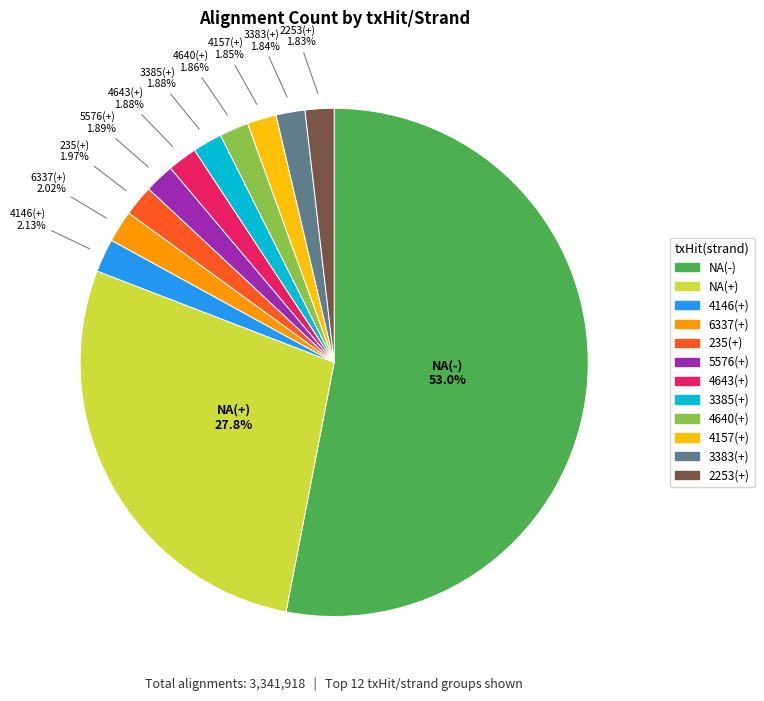

True or false: 4157(+) accounts for 2% of the total.

True